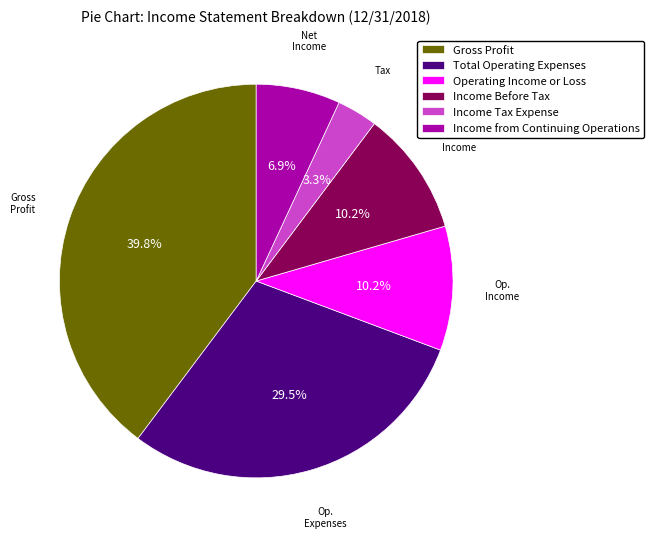

Which slice is the smallest?

Income Tax Expense